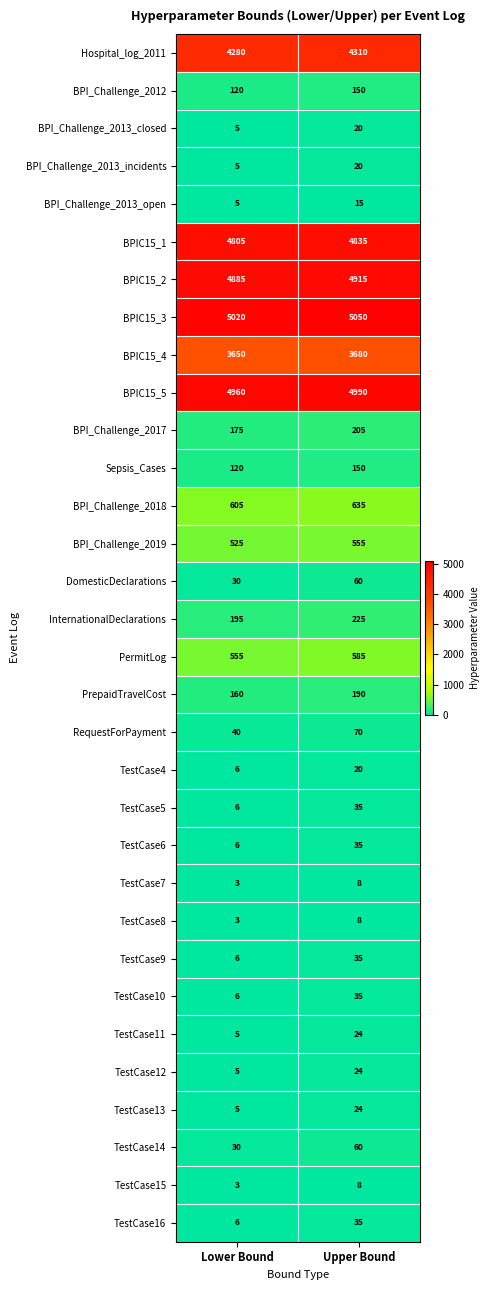

What is the sum of all BPIC15_1 values?

9640